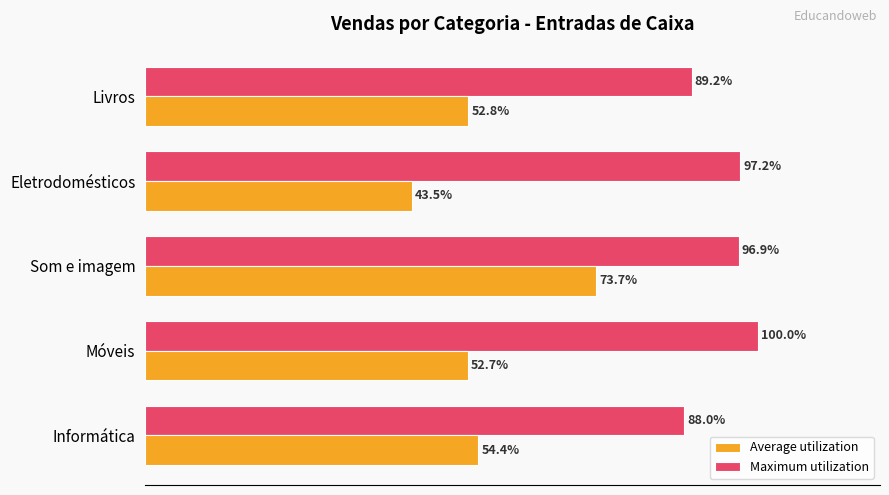

At which category does the chart reach its minimum across all series?

Eletrodomésticos